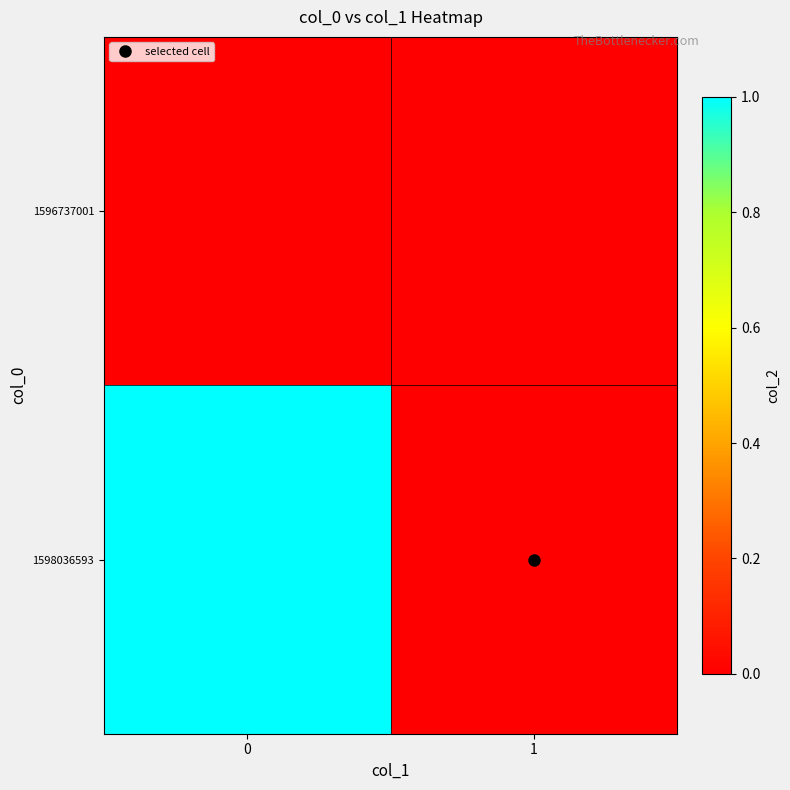

Which series has the largest total across all categories?

1598036593